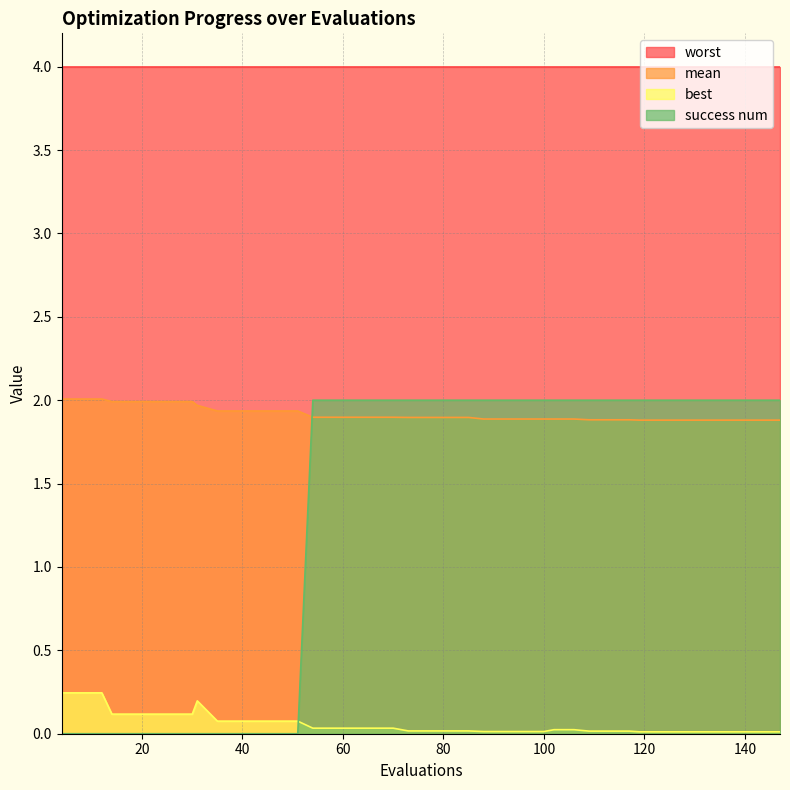

What is the difference between the maximum and second lowest values in the mean series?

0.1